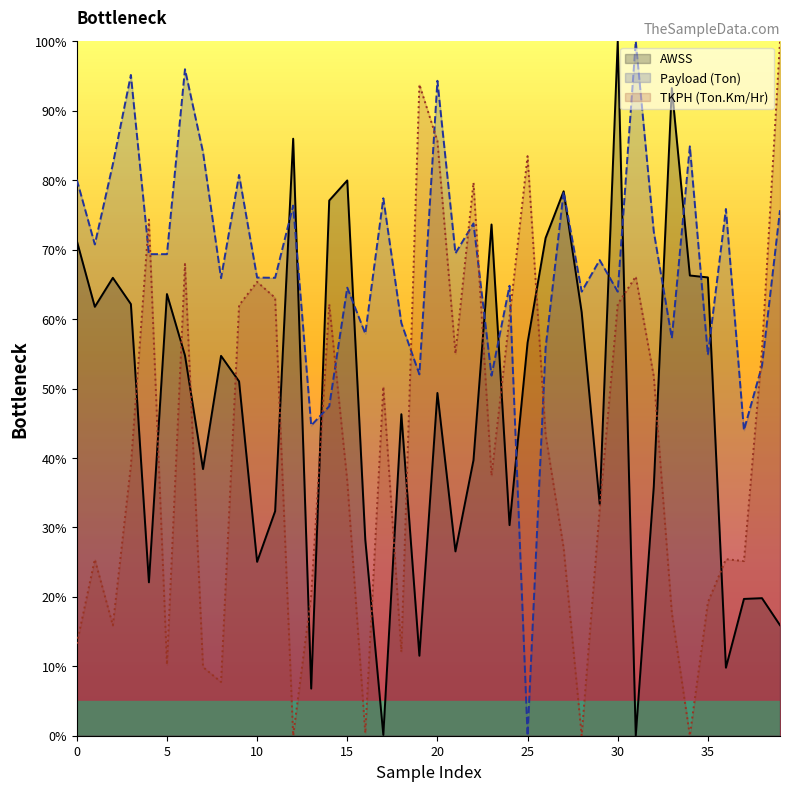

Which category has the lowest value in the Payload (Ton) series?

25